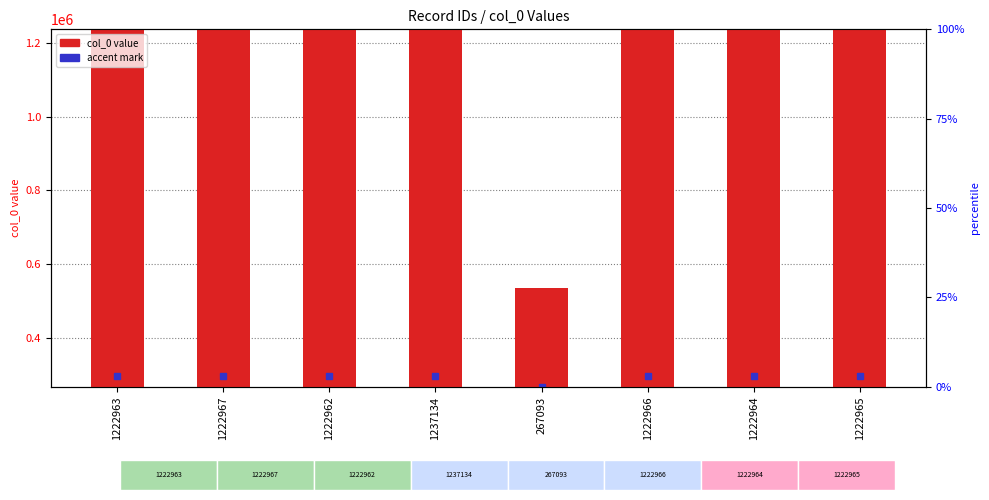

Which category has the highest value across all series?

1237134